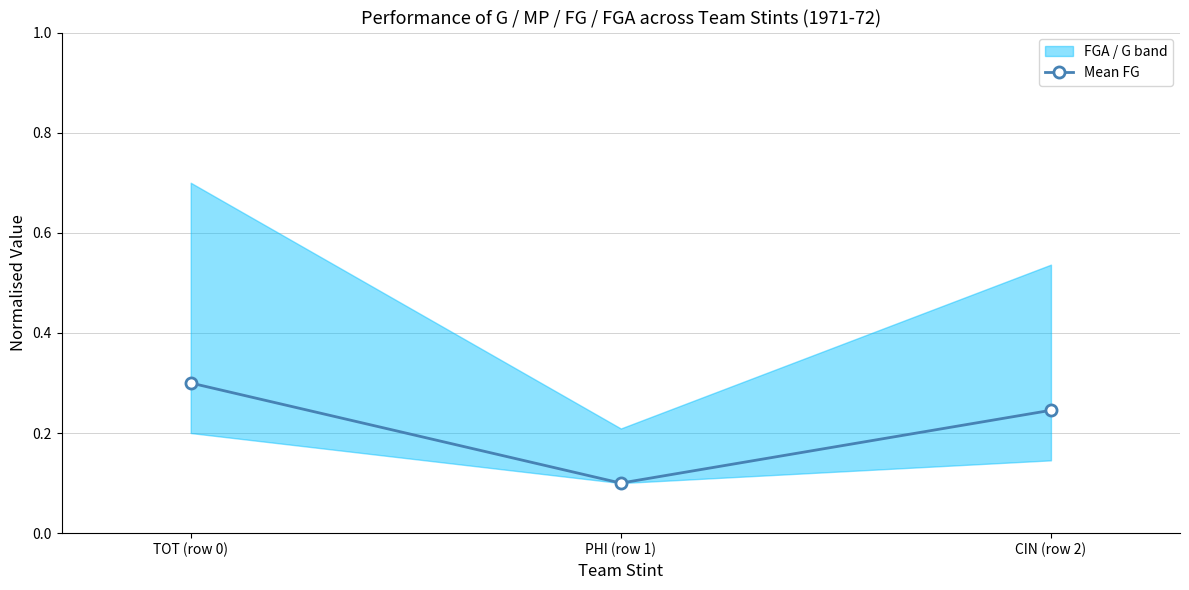

Reading right to left, extract all data points from this chart.

CIN (row 2)=0.2	PHI (row 1)=0.1	TOT (row 0)=0.3